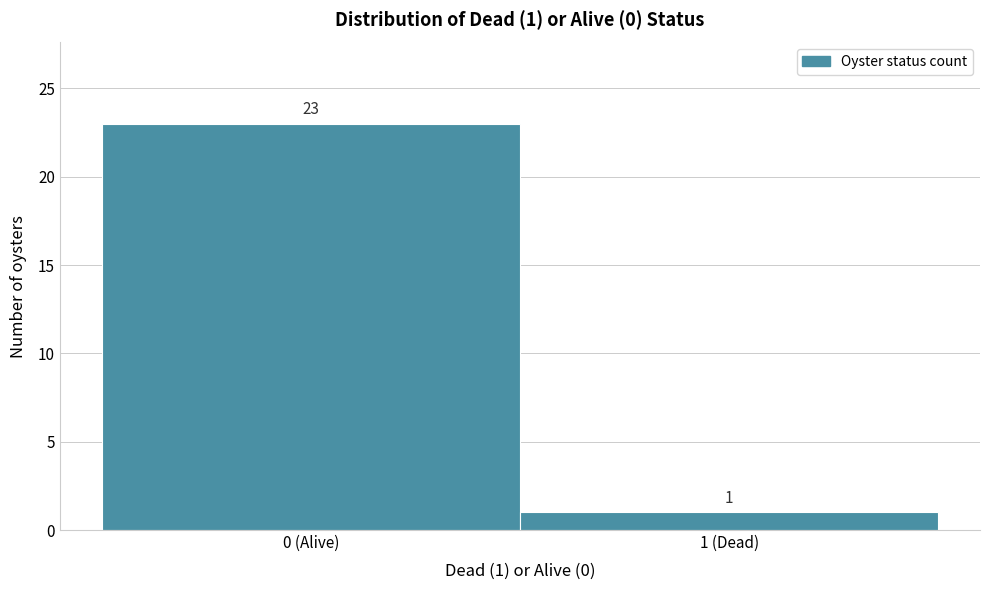

Reading right to left, extract all data points from this chart.

1 (Dead)=1	0 (Alive)=23